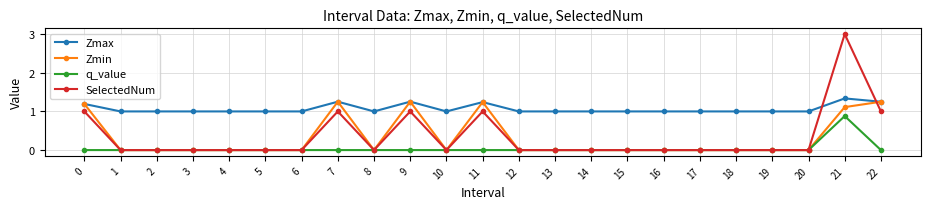

Is it true that Zmin equals -0.6 at 13?

False